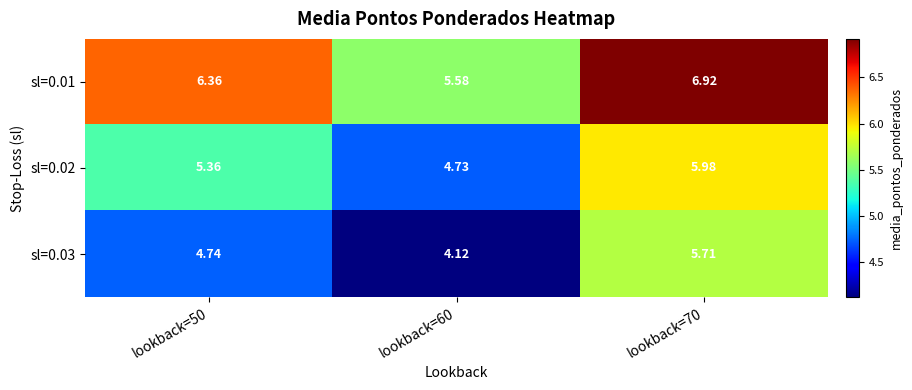

Is the value of sl=0.02 at lookback=60 greater than the value of sl=0.03 at lookback=50?

No